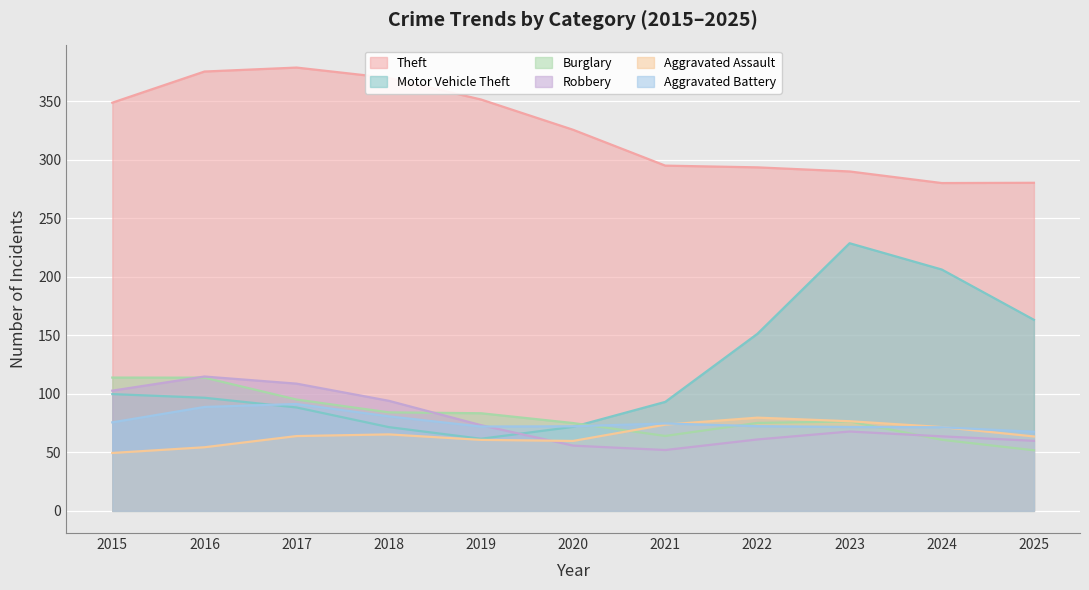

The Burglary series shows 26.2 at 2025. True or false?

False